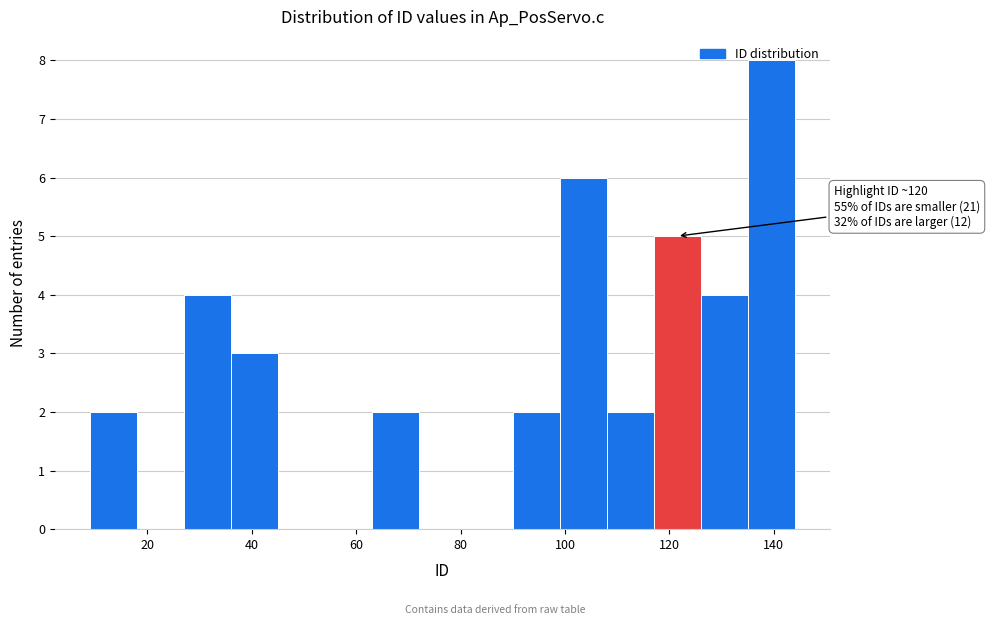

Over which range of the x-axis is the bar tallest?

135 to 144